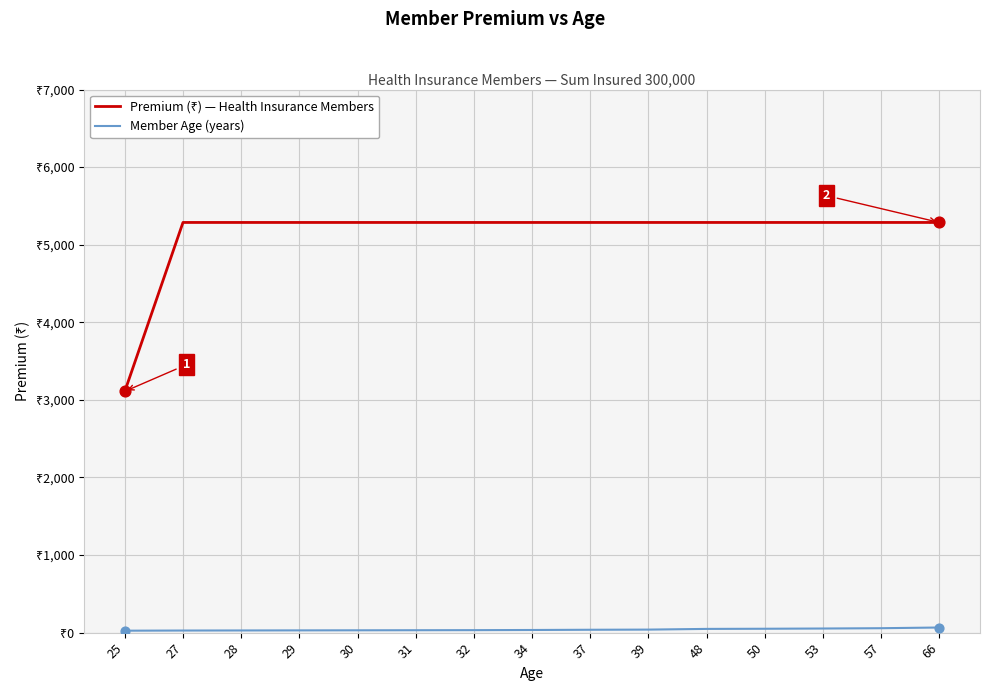

Which series has the largest total across all categories?

Premium (₹) — Health Insurance Members